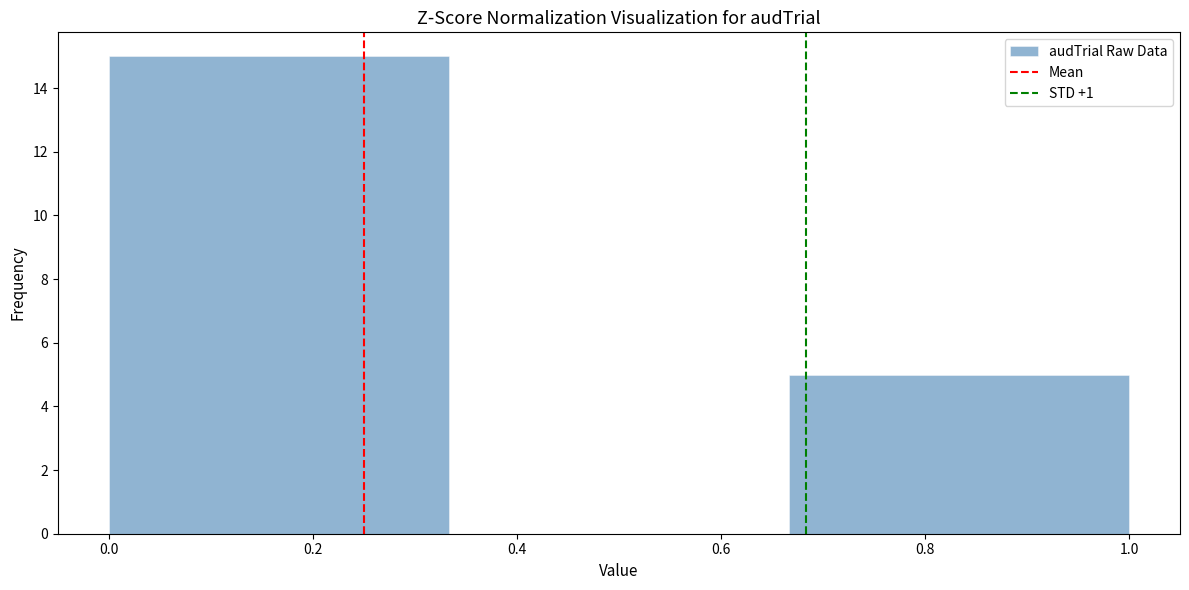

Over which range of the x-axis is the bar tallest?

0.00 to 0.34